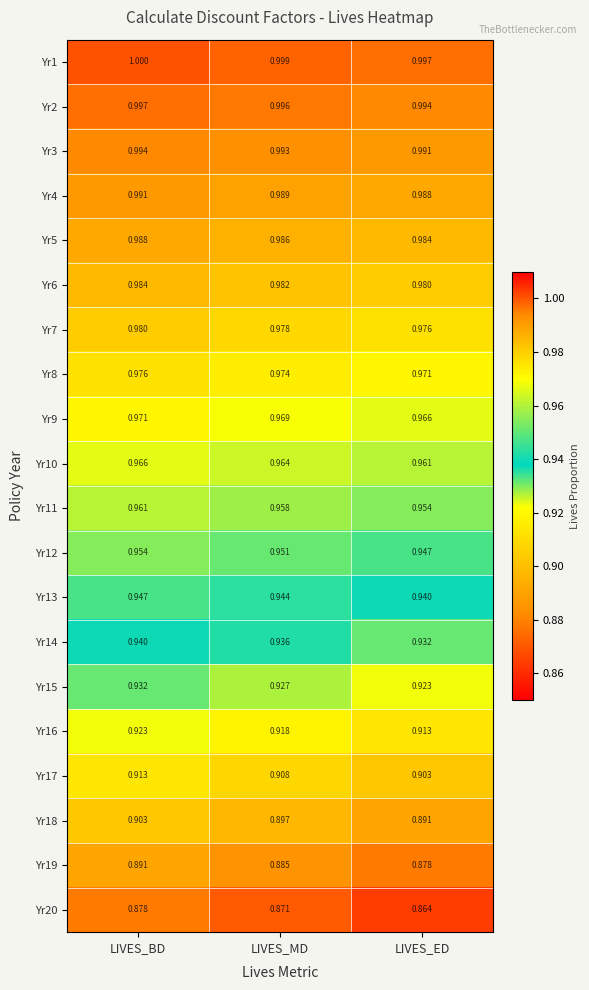

At which label is Yr2 closest to 0?

LIVES_ED